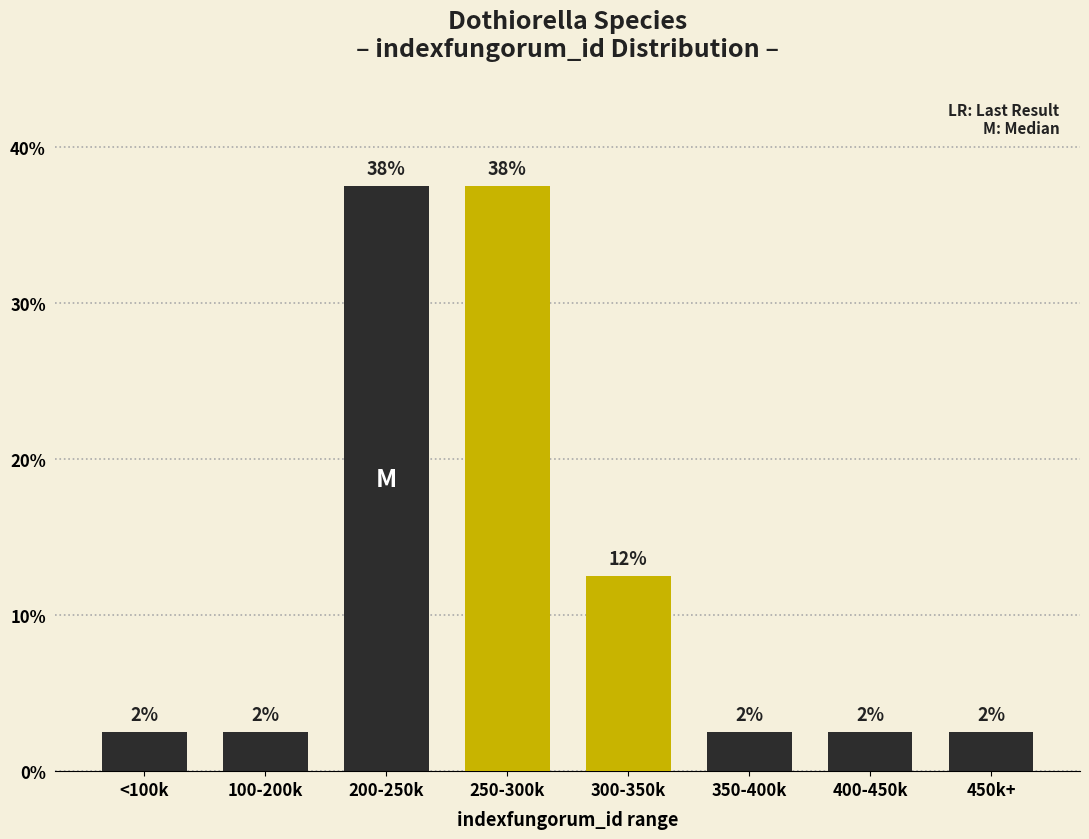

Does the chart contain any negative values?

No